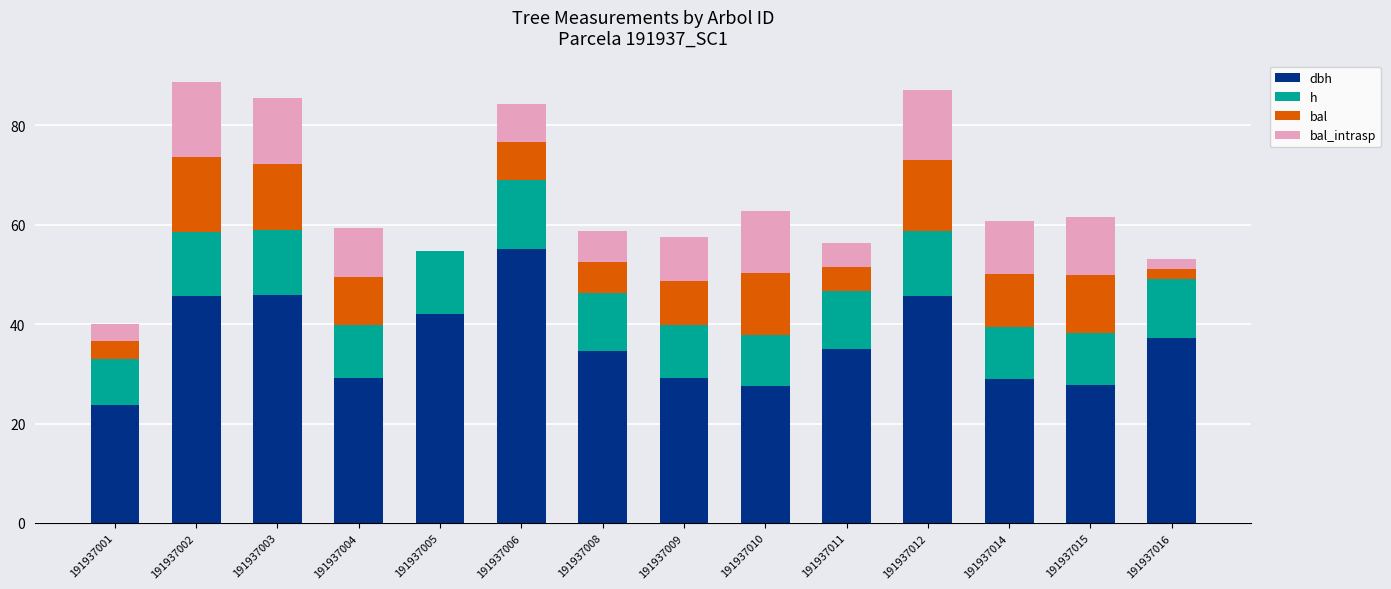

What are all the series names shown in the legend?

dbh, h, bal, bal_intrasp